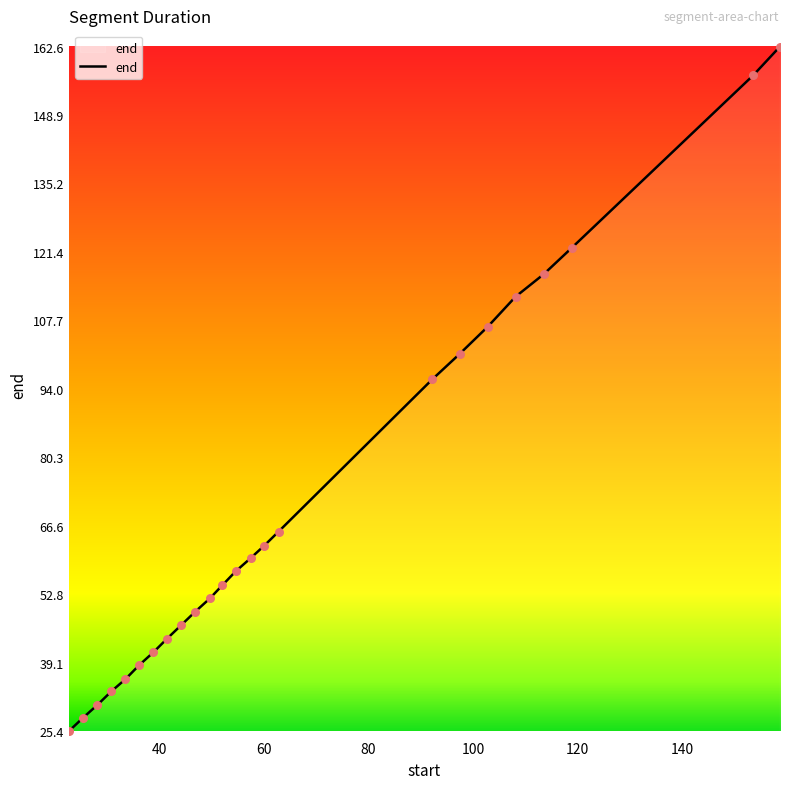

What is the maximum value shown in the chart?

162.6